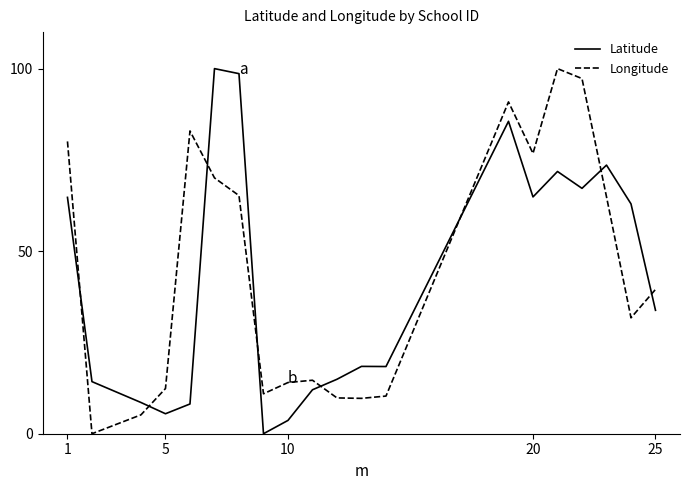

In Latitude, how many points are higher than both neighbors (excluding endpoints)?

5